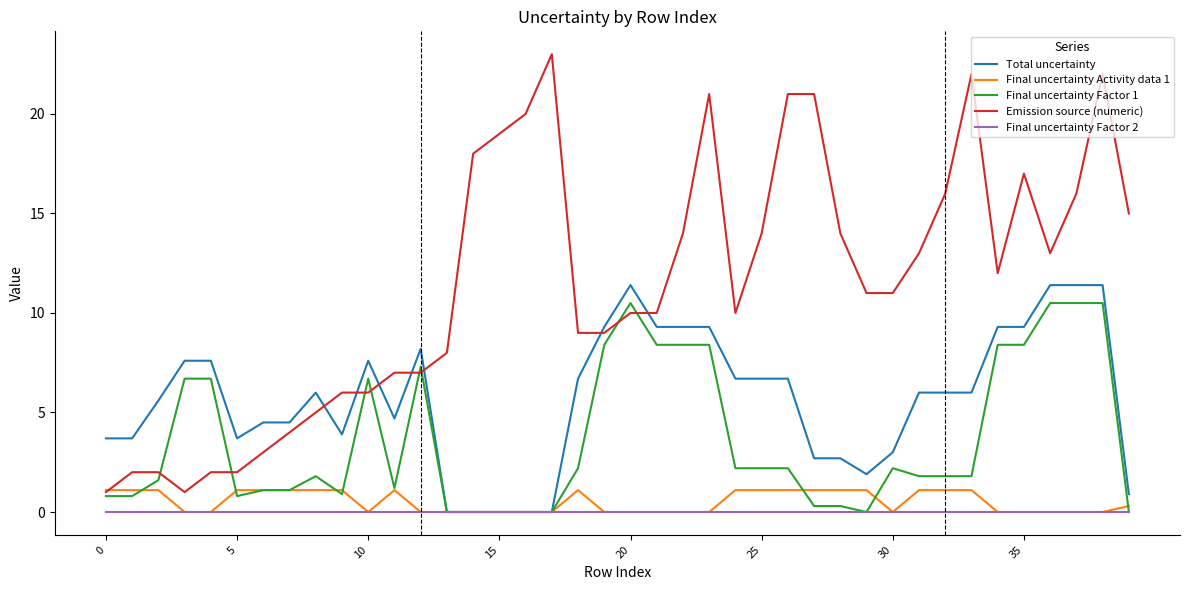

List the series in order of their peak value, lowest first.

Final uncertainty Factor 2, Final uncertainty Activity data 1, Final uncertainty Factor 1, Total uncertainty, Emission source (numeric)